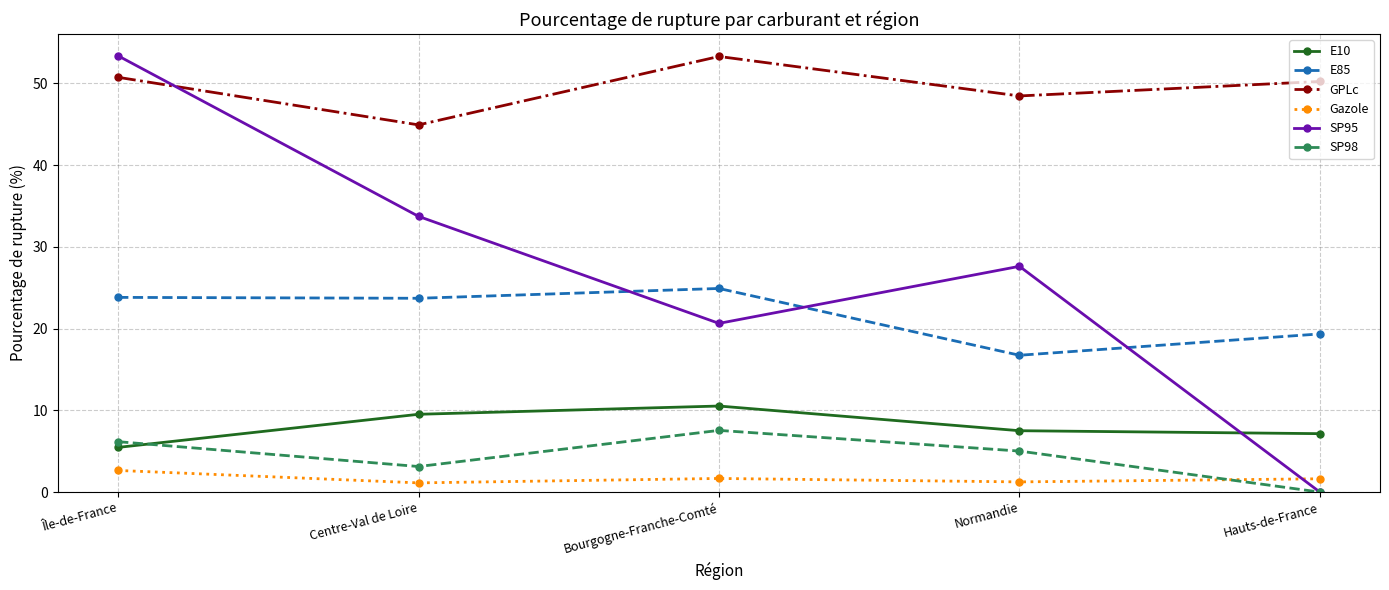

How many lines are shown in the chart?

6